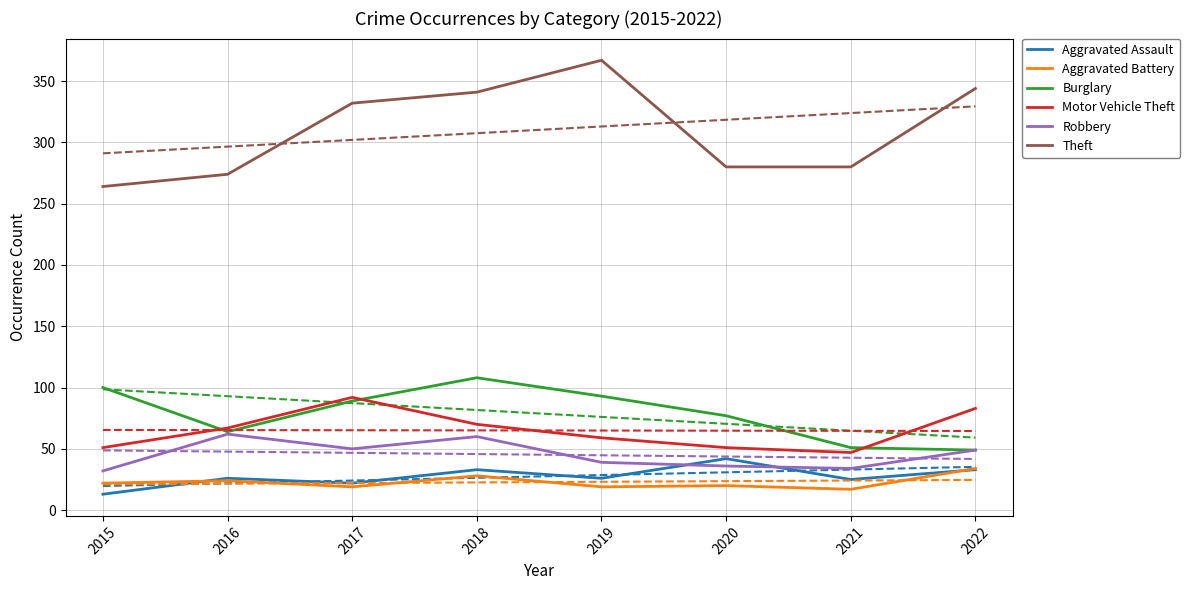

Where is the first local maximum for Burglary?

2018